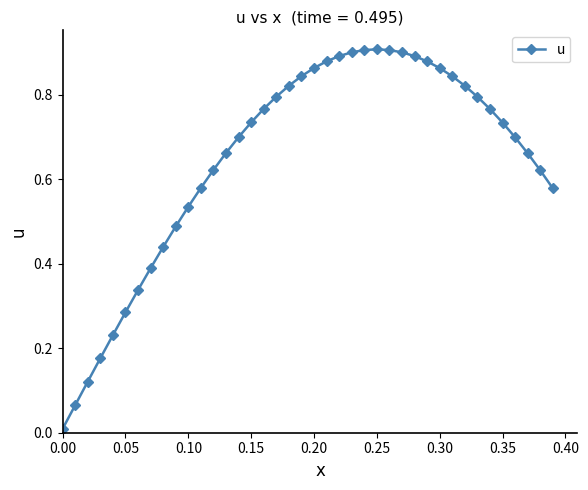

What is the sum of all values?

25.9